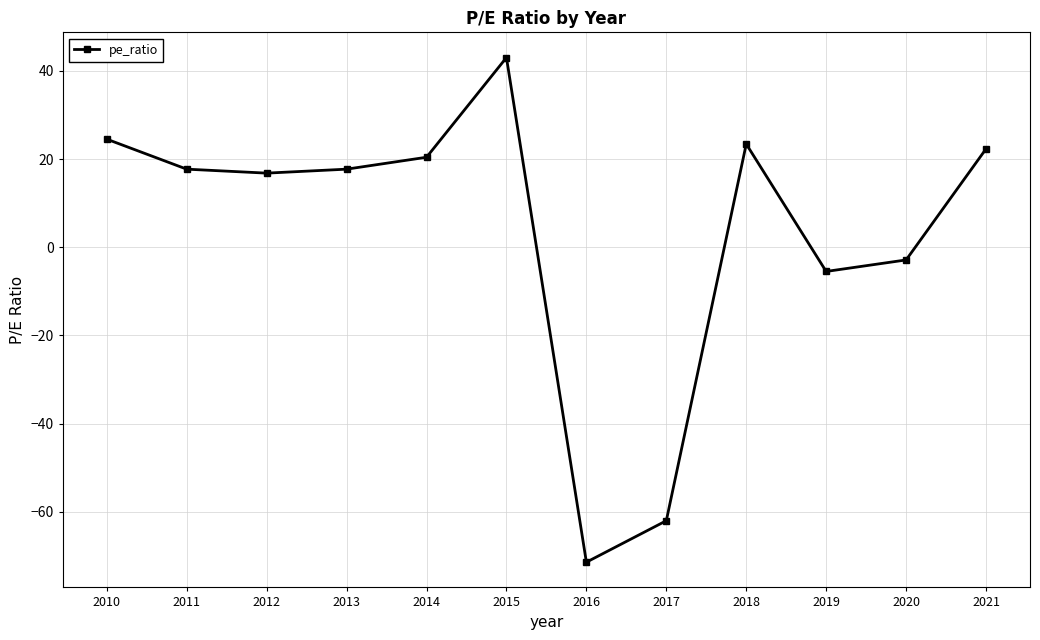

What is the difference between the values at 2021 and 2017?

84.3